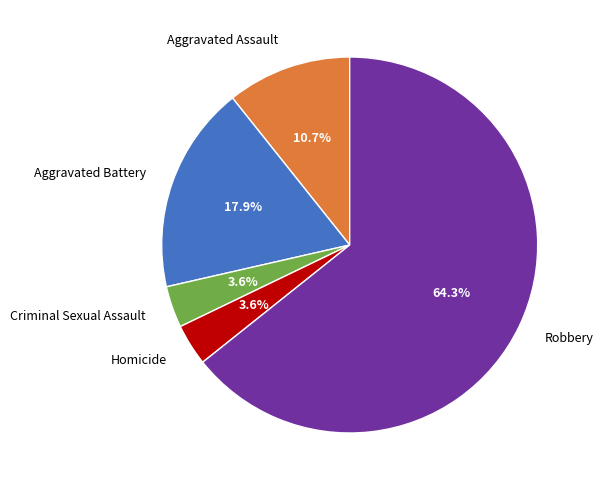

What is the largest slice in the pie chart?

Robbery